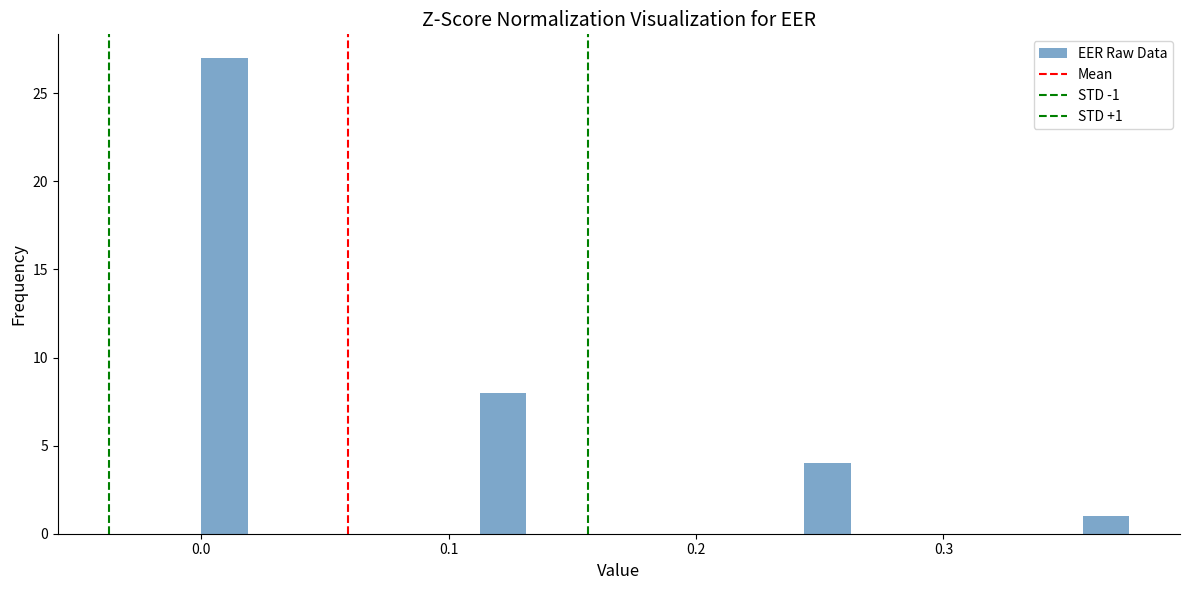

Around what value on the x-axis is the tallest bar? Give the approximate position of its centre, as read against the axis.

0.01